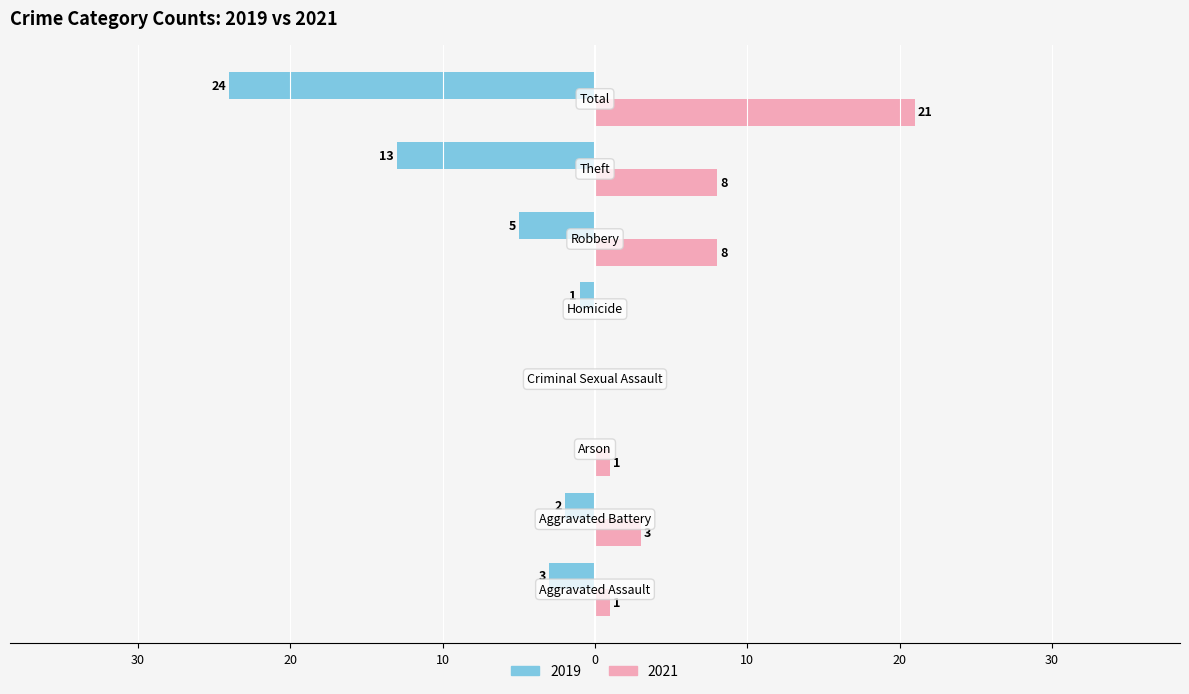

What are all the series names shown in the legend?

2019, 2021